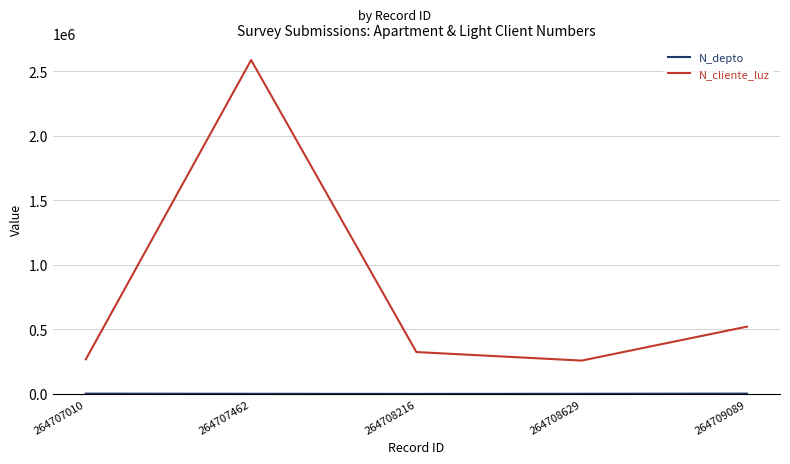

The N_cliente_luz series shows 2586314 at 264707462. True or false?

True